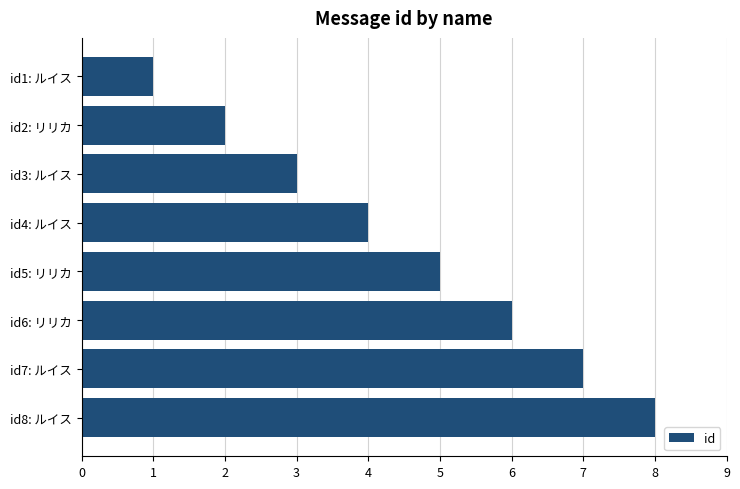

What is the difference between the maximum and minimum values?

7